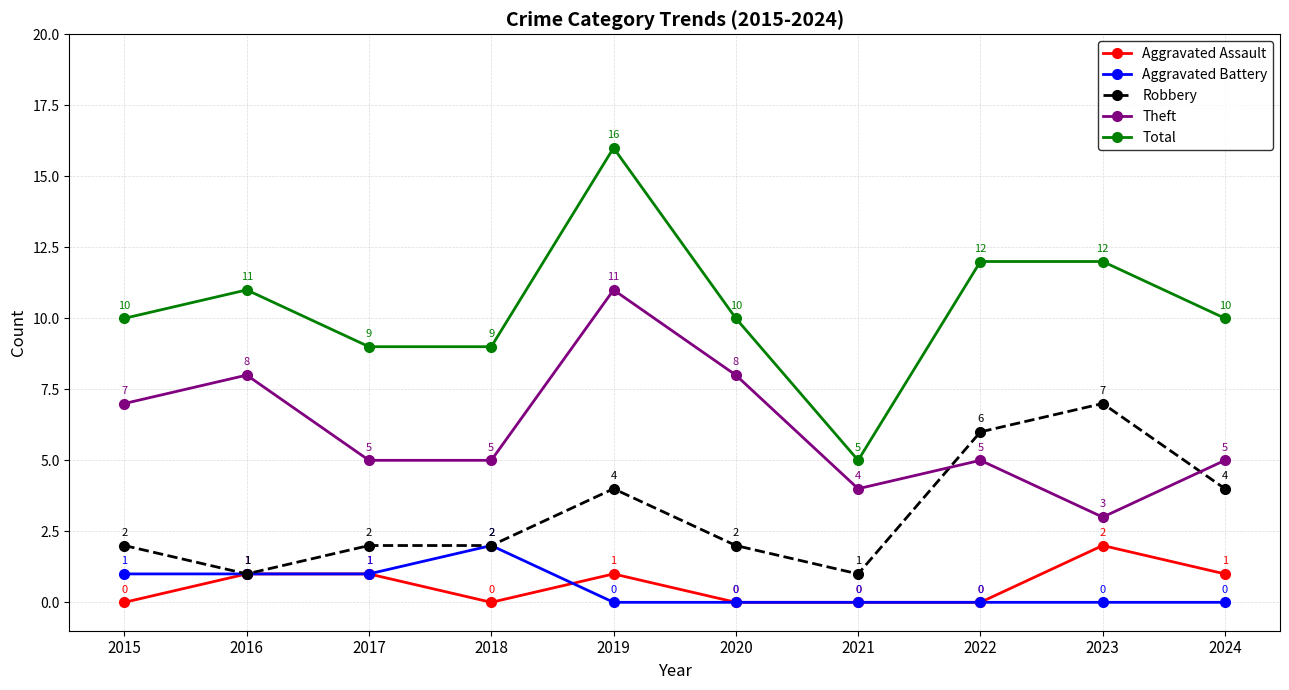

At how many categories does at least one series exceed 3?

10